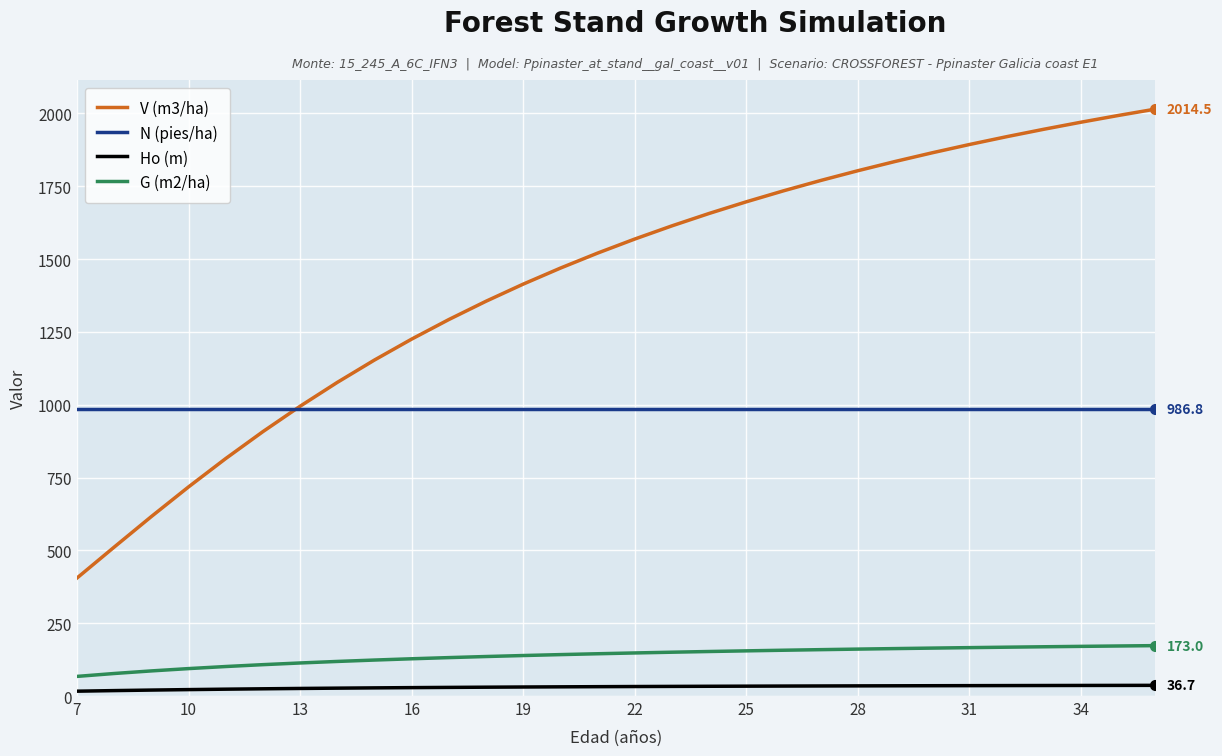

Does the chart display data point markers on the line(s)?

No